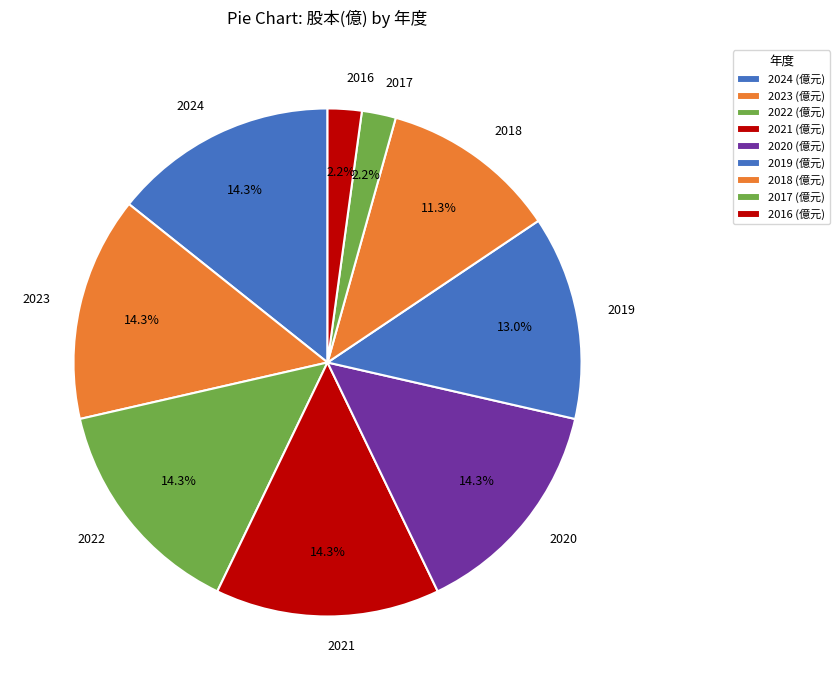

How much of the chart is everything except 2017?

97.8%